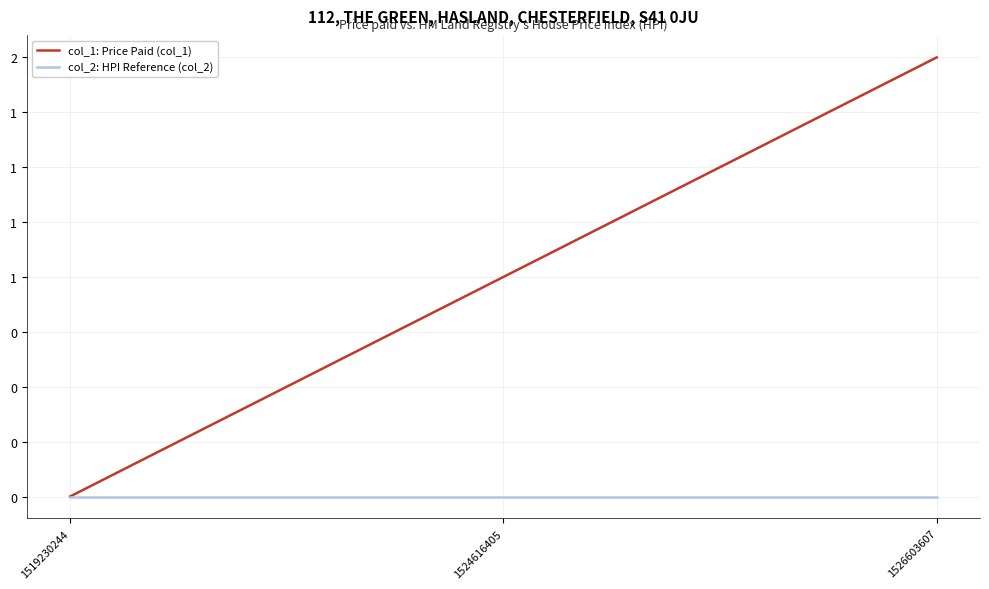

Which has a higher value, 1526603607 or 1524616405?

1526603607